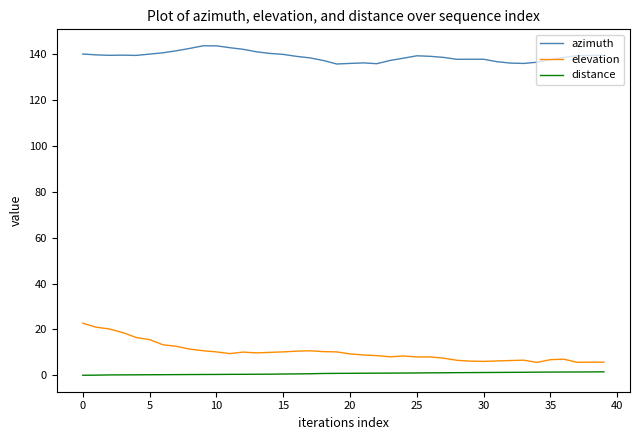

Which series has the largest total across all categories?

azimuth